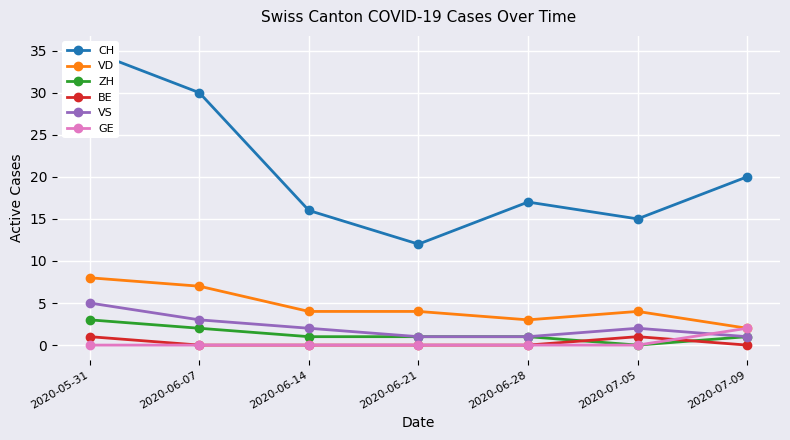

Is it true that VS equals 5 at 2020-05-31?

True